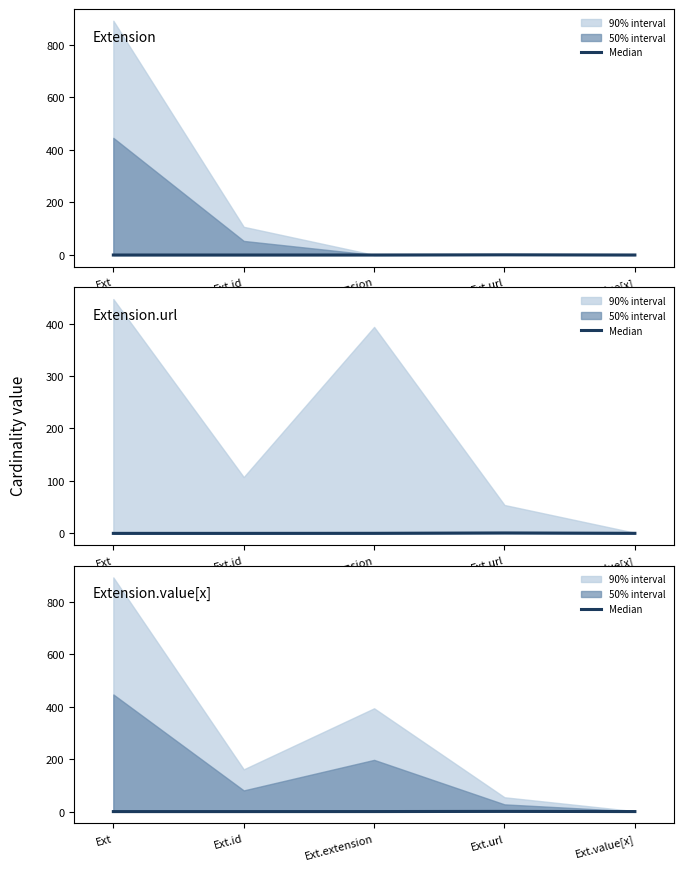

Does the chart have visible grid lines?

No